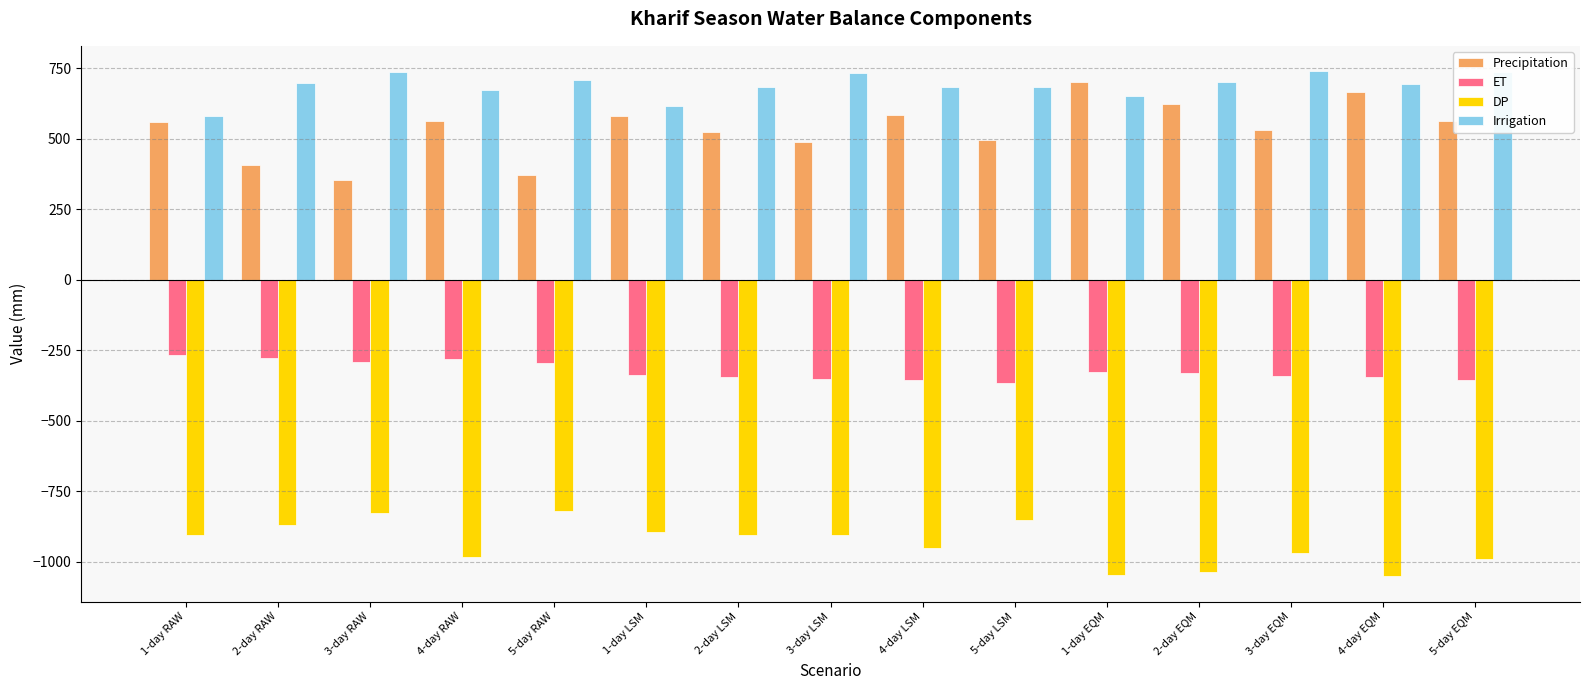

Which series has the largest total across all categories?

Irrigation